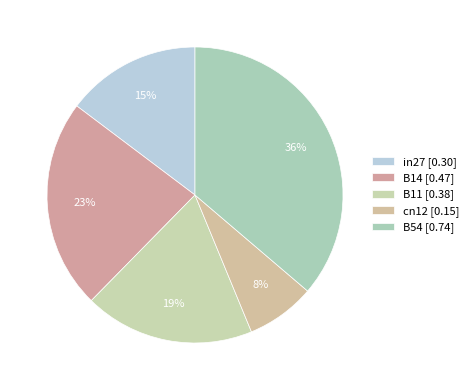

What is the change in value from B11 to cn12?

-0.2